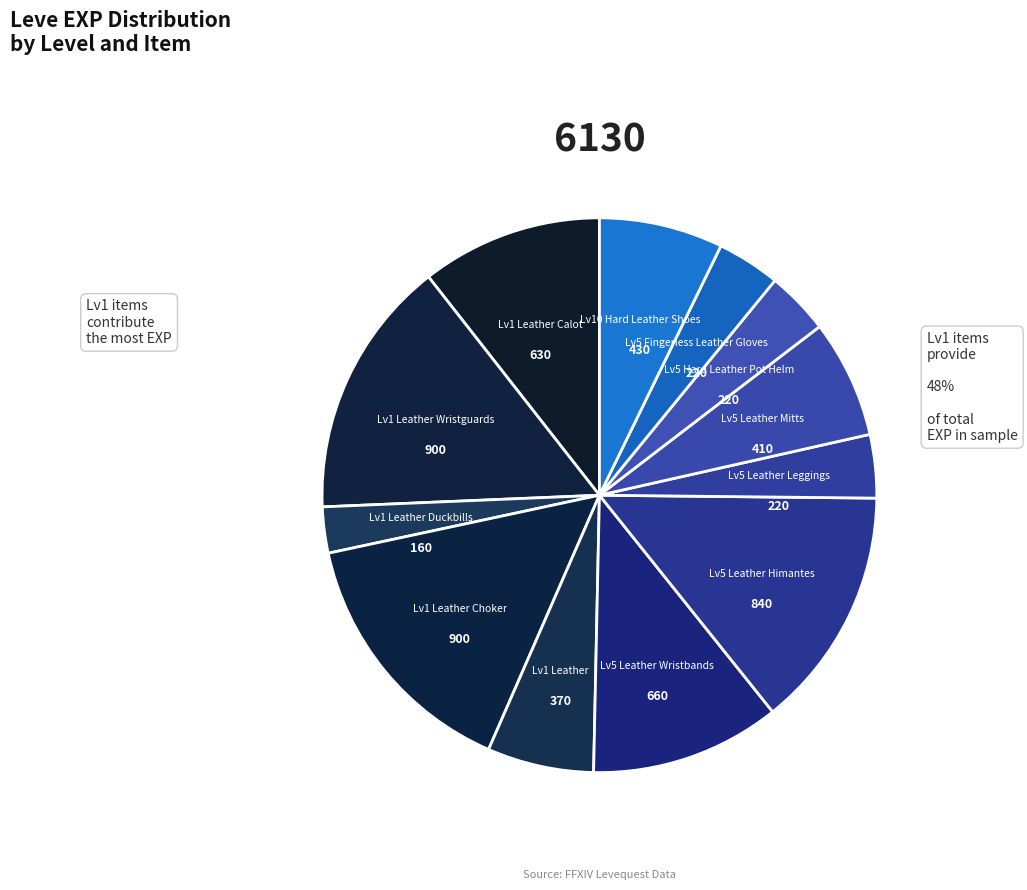

The 5 slice represents 1% of the pie. True or false?

False